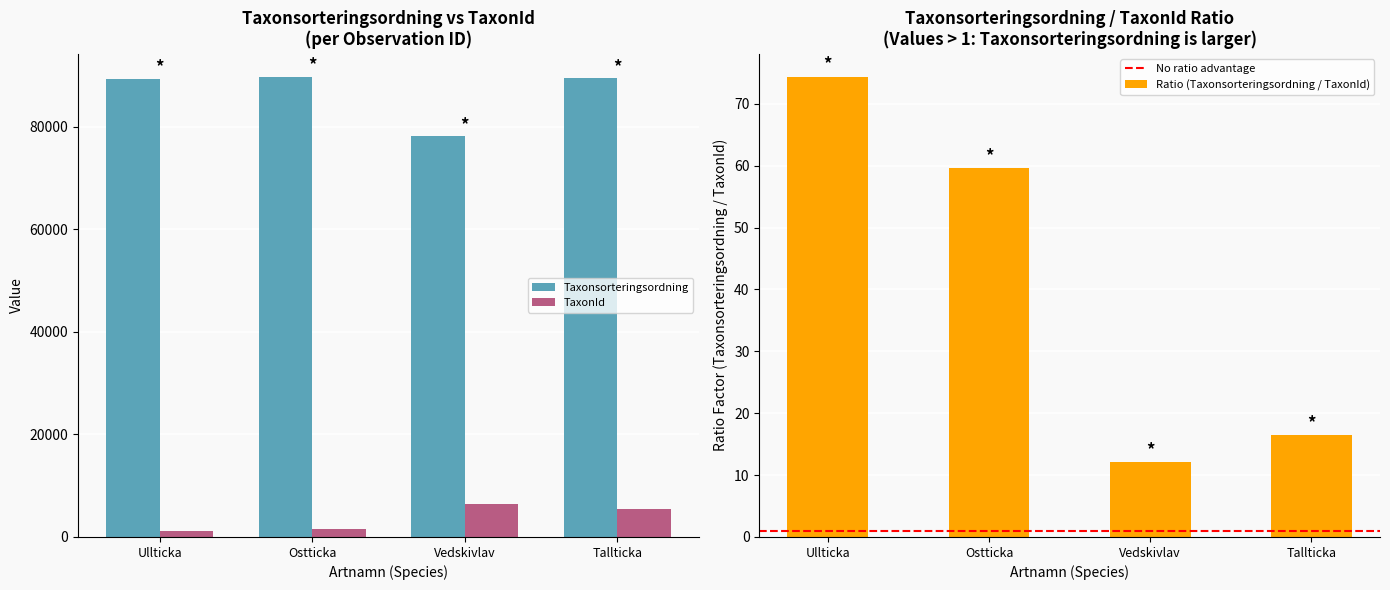

What is the lowest value of the TaxonId series?

1202